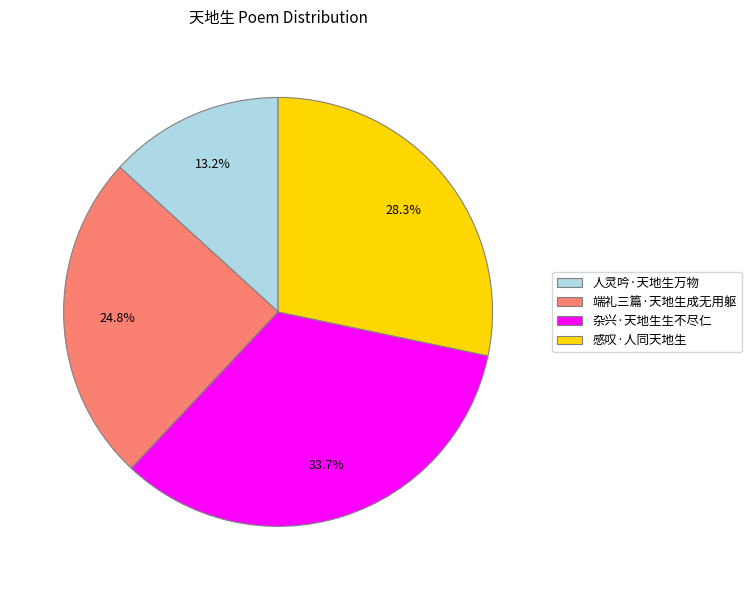

Approximately how many times larger is the value at 人灵吟·天地生万物 compared to 杂兴·天地生生不尽仁?

0.4